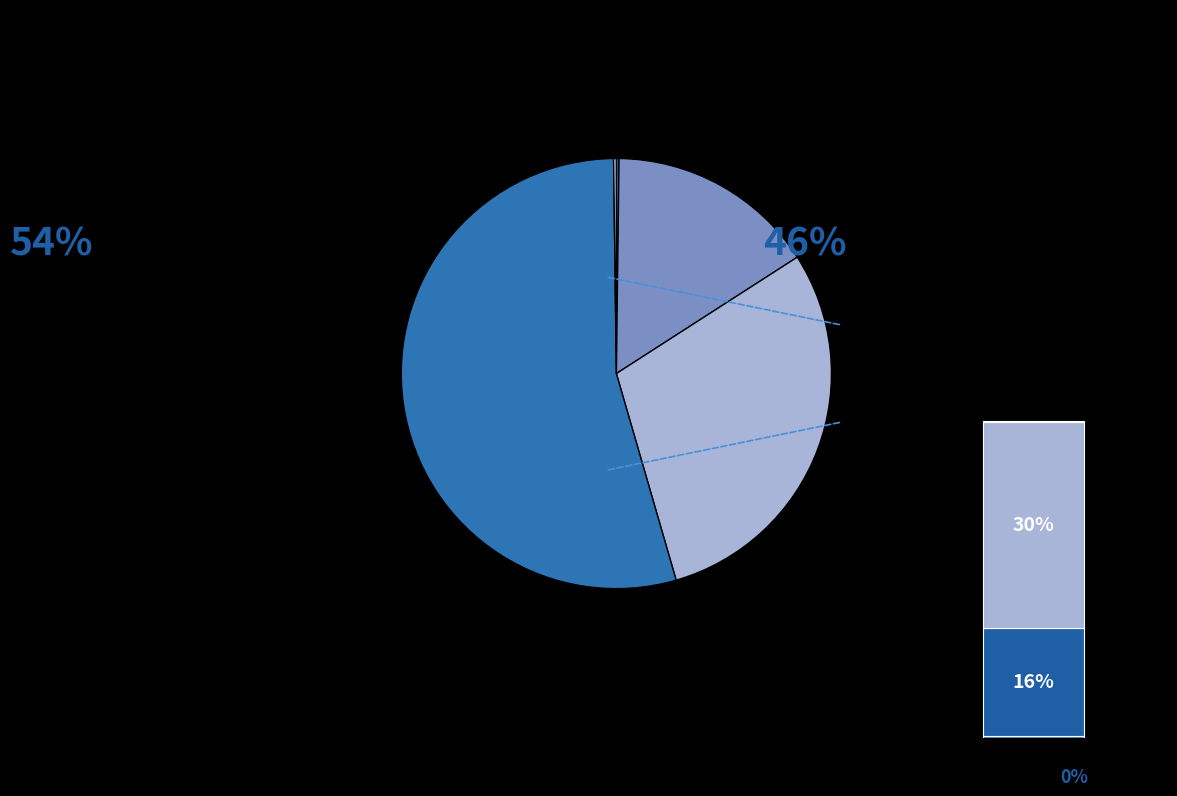

The Inference Time slice represents 1% of the pie. True or false?

False